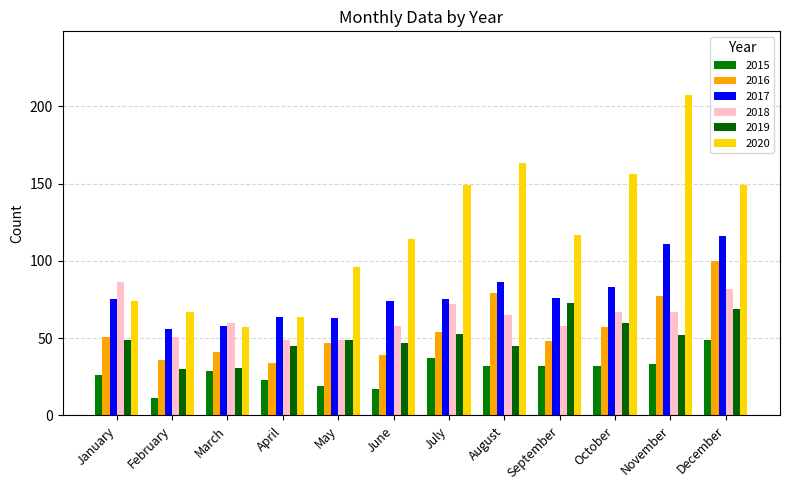

Count the number of data series in this chart.

6